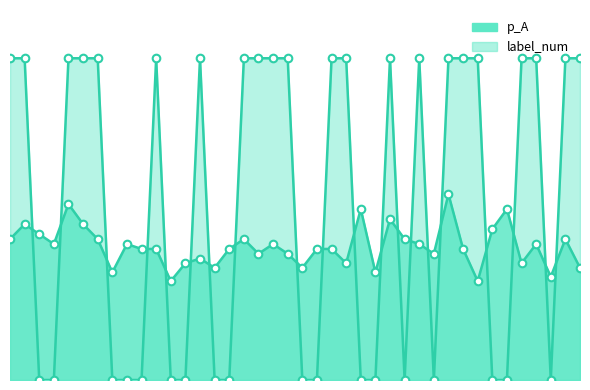

Which series has the largest total across all categories?

label_num